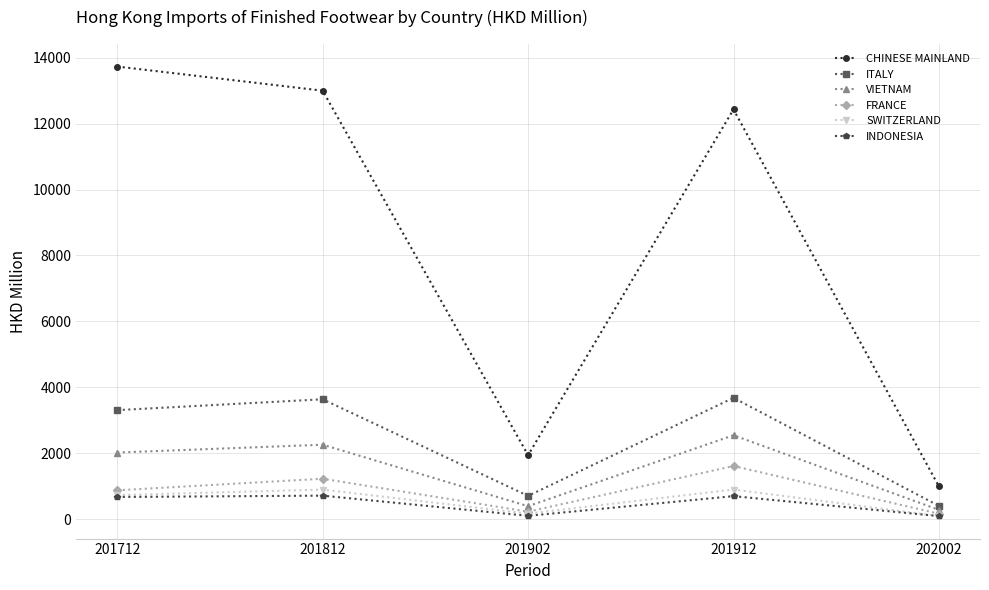

Read the VIETNAM value at 201902.

389.7